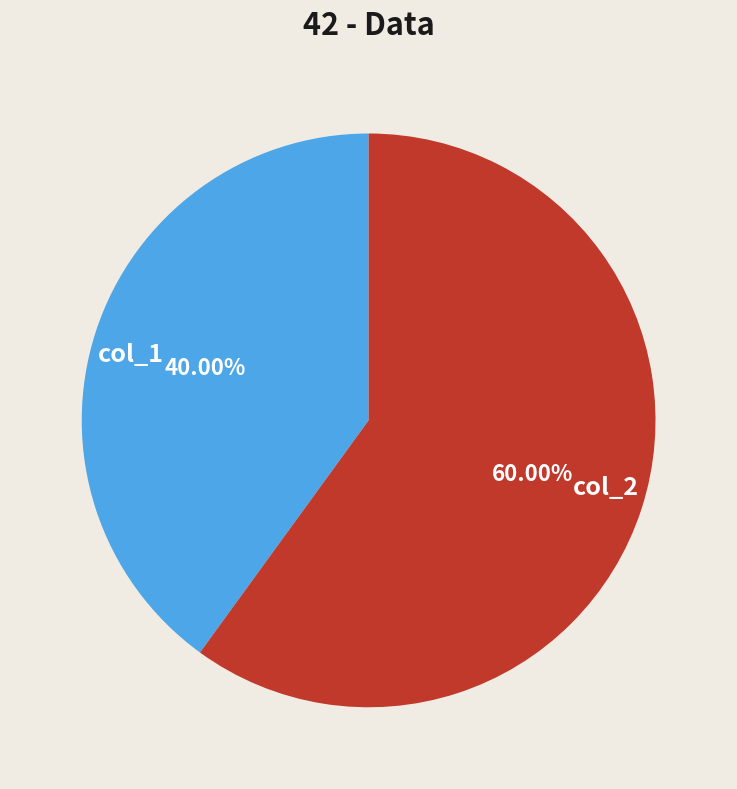

How many slices are in this pie chart?

2